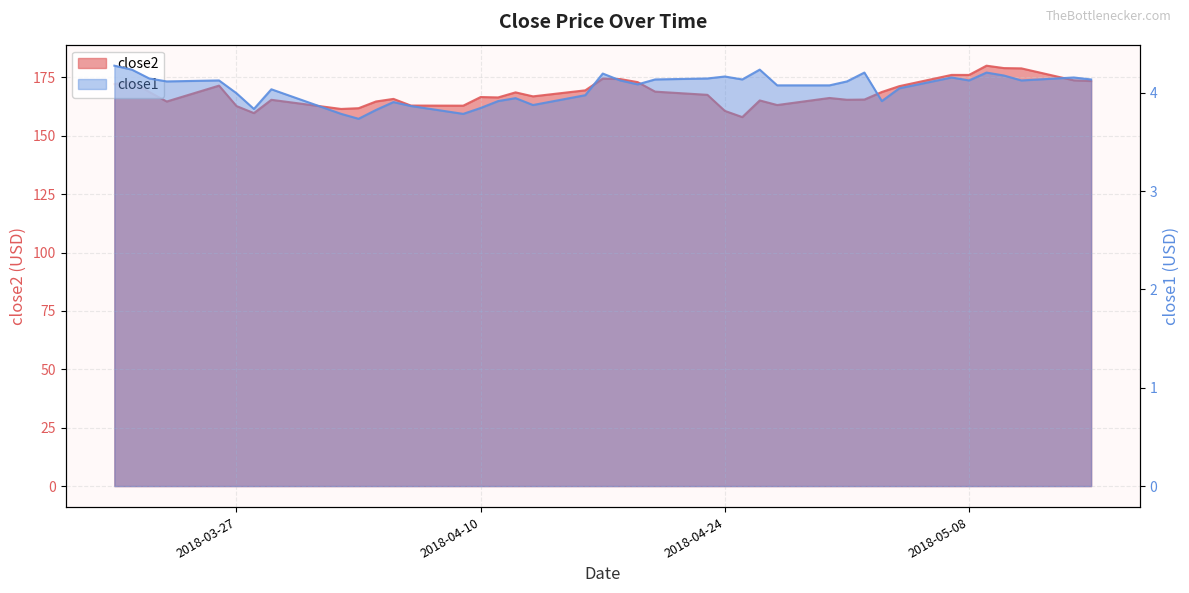

True or false: close1 and close2 intersect in this chart.

False